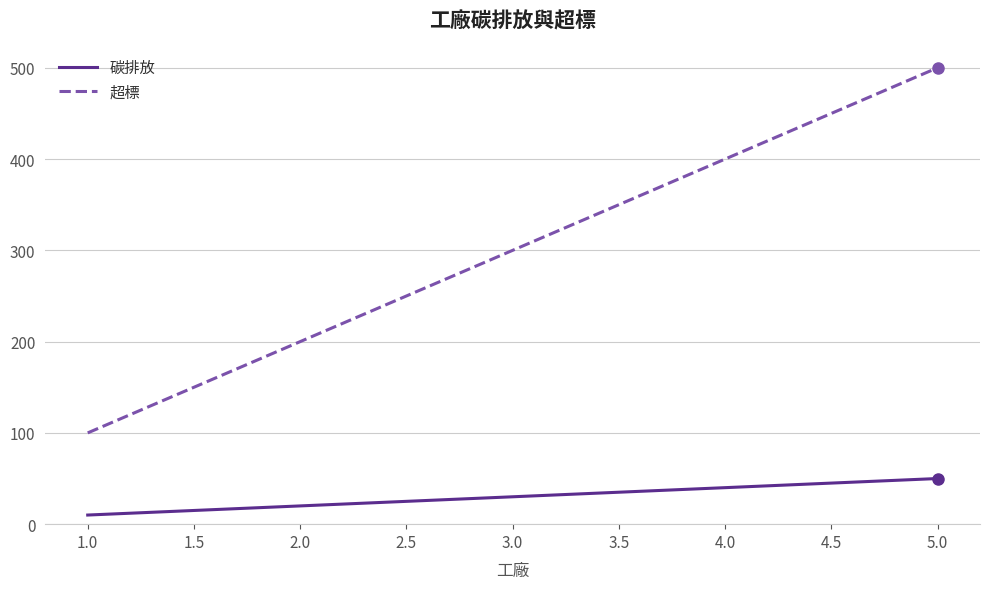

List the series in order of their overall mean, highest first.

超標, 碳排放